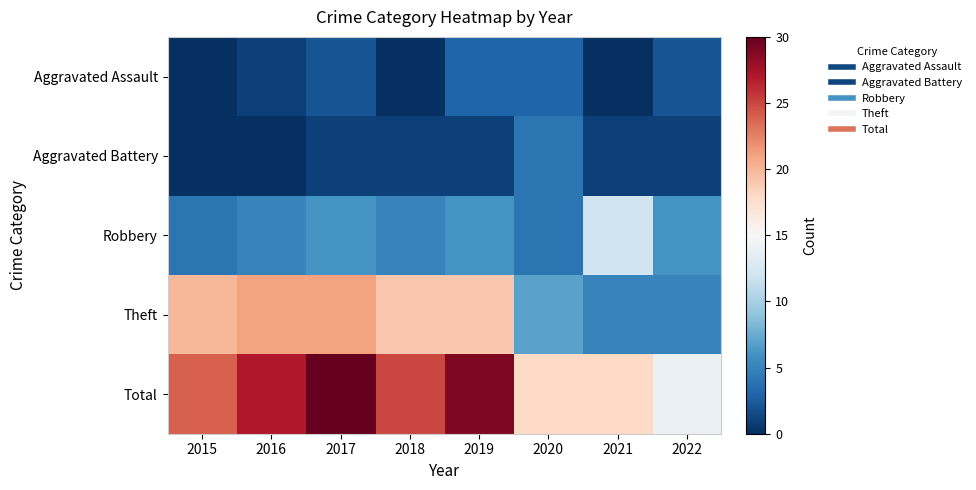

What is the difference between the highest and lowest values at 2022?

13